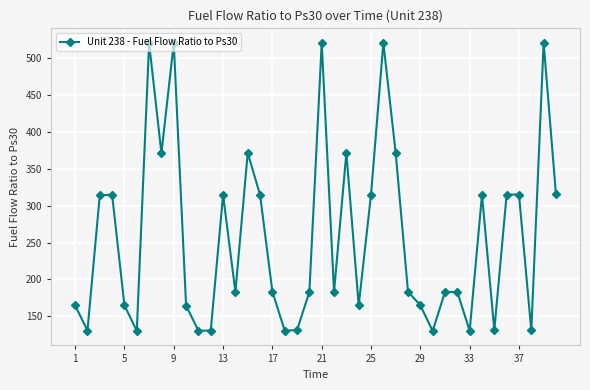

True or false: there are more than 2 points higher than both neighbors.

True